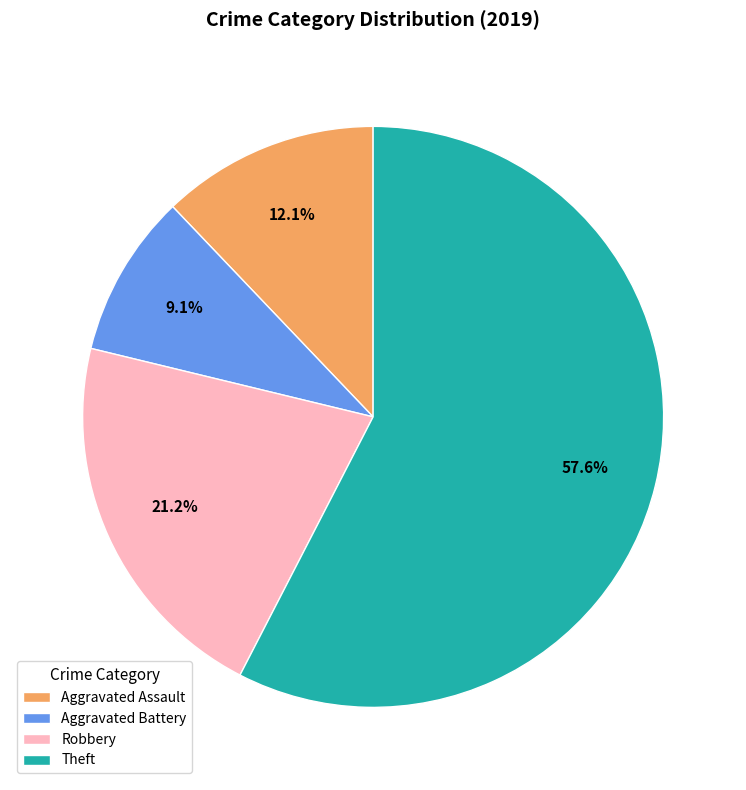

Which category has the smallest portion of the pie?

Aggravated Battery